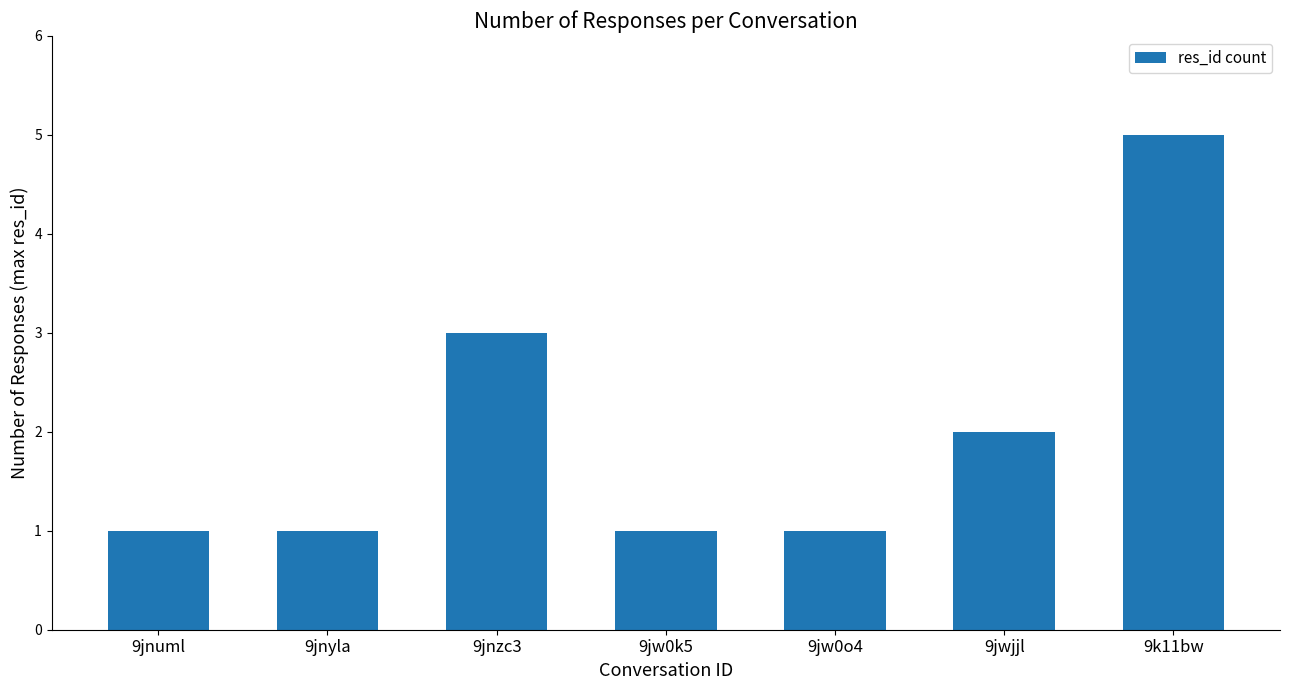

True or false: the data shows 4 at 9jnzc3.

False